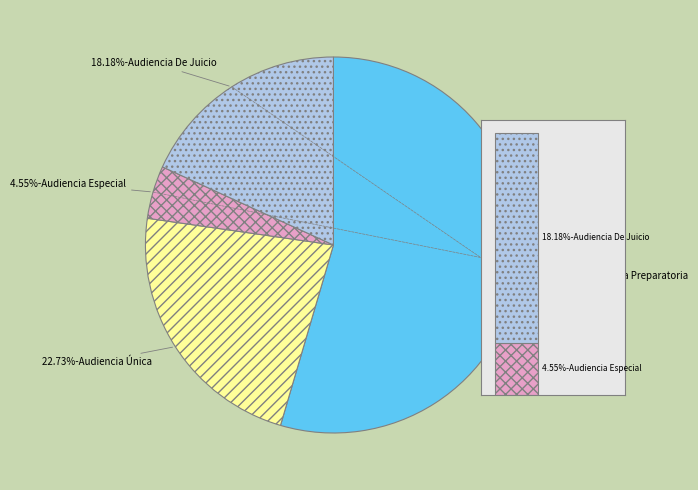

Combined, do Audiencia Especial and Audiencia Preparatoria account for over 50%?

Yes